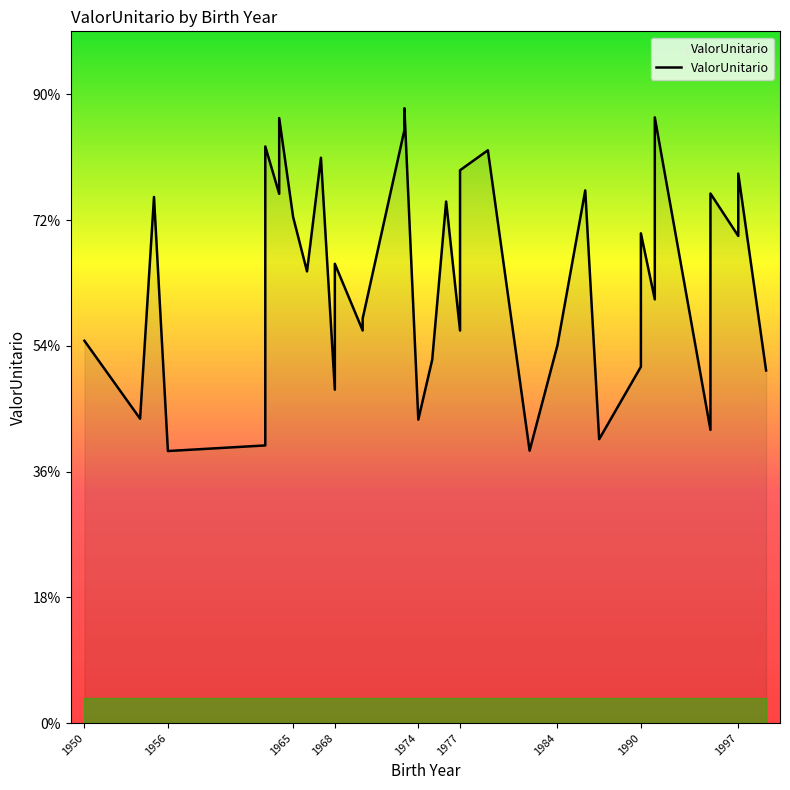

True or false: there are more than 0 points higher than both neighbors.

True